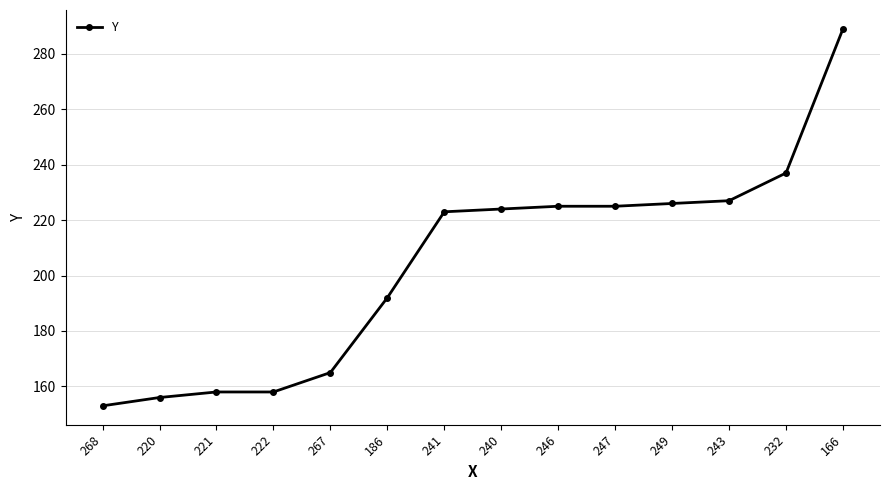

How many values are below 224?

7